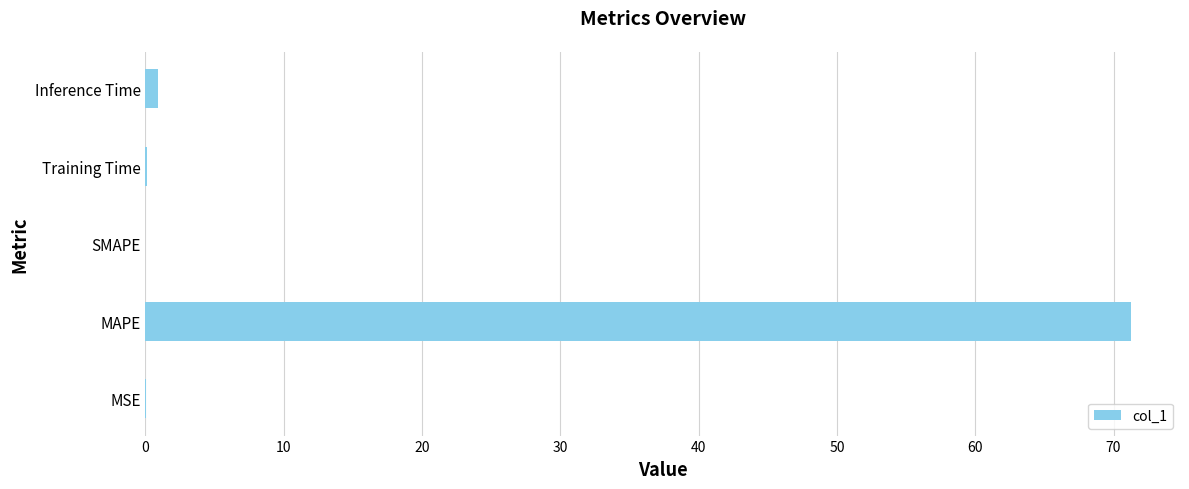

The value at MAPE is 71.2. True or false?

True